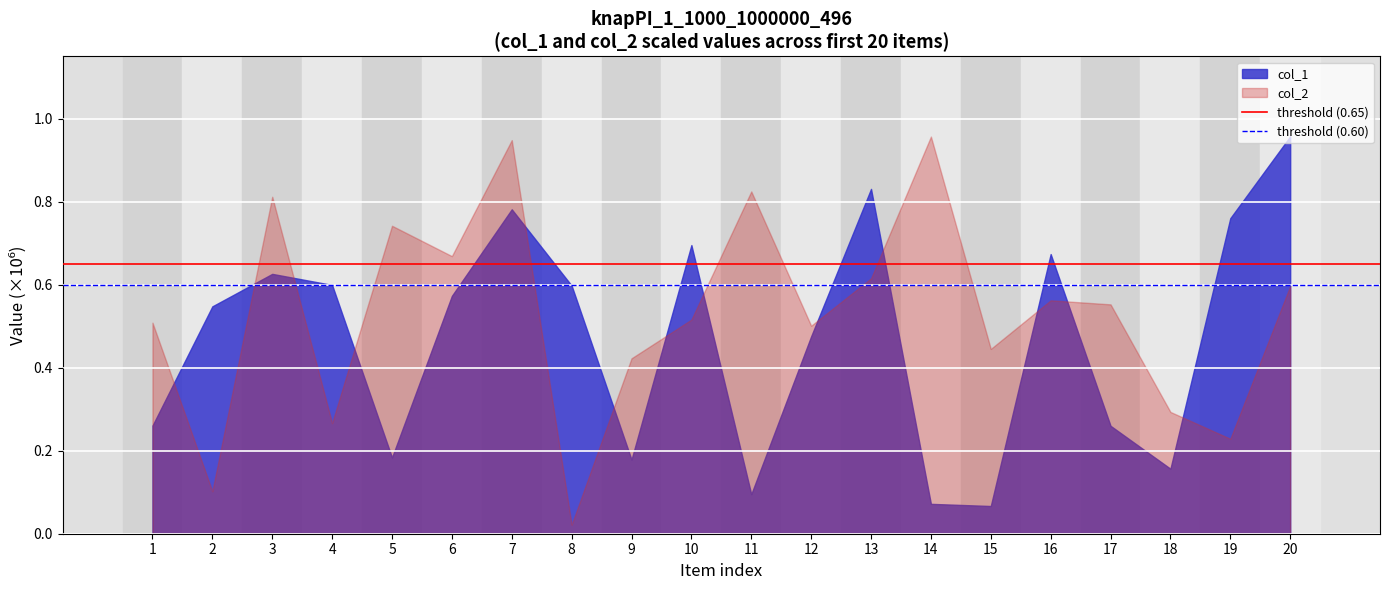

Rank the series at 7 from lowest to highest value.

col_1, col_2